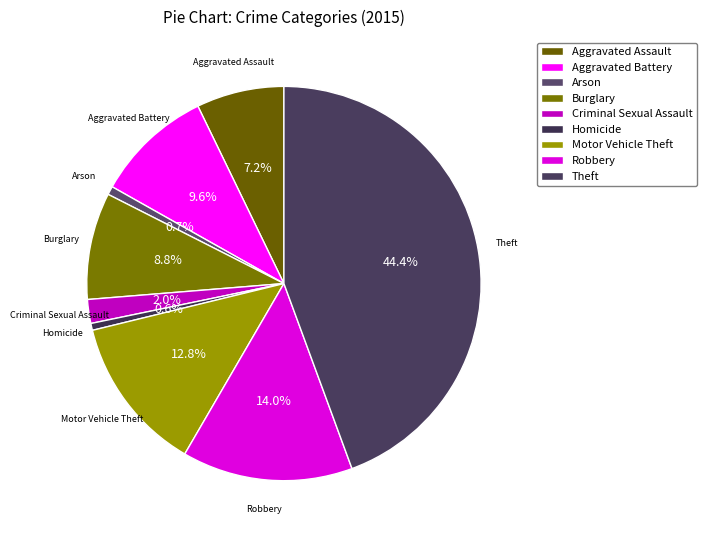

The Motor Vehicle Theft slice represents 1% of the pie. True or false?

False